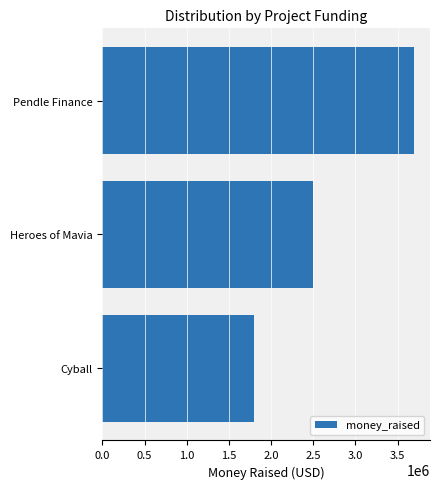

What is the maximum value shown in the chart?

3700000